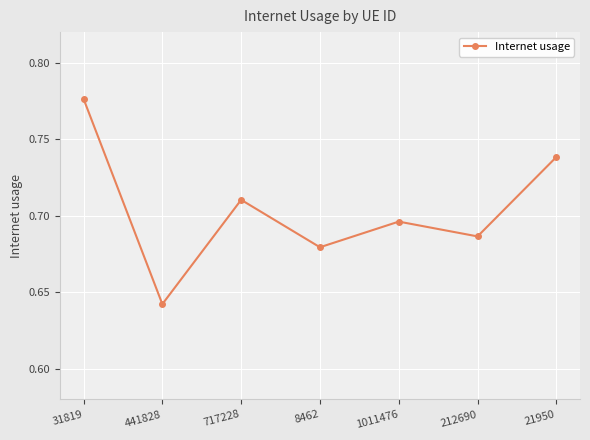

Rank the categories by value from lowest to highest.

441828, 8462, 212690, 1011476, 717228, 21950, 31819